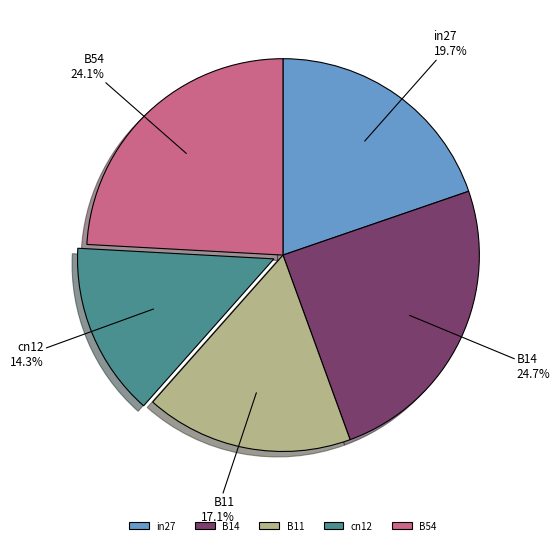

Which slice is the smallest?

cn12